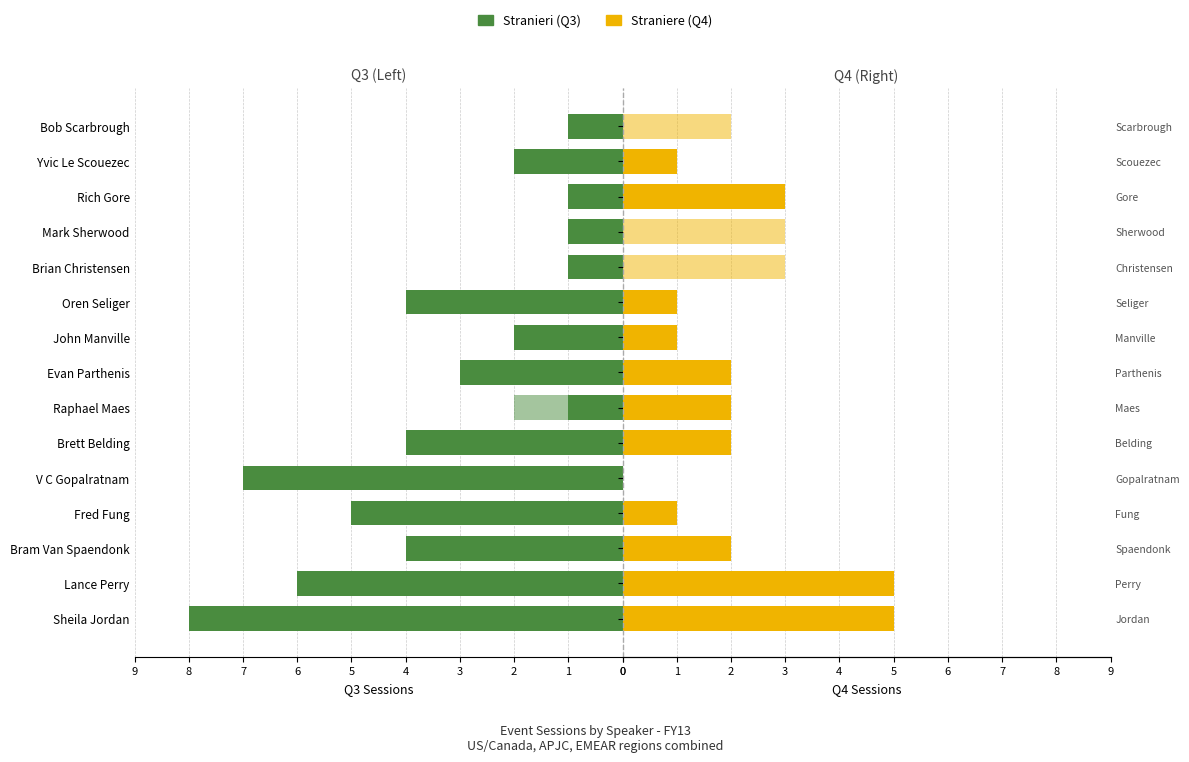

The Stranieri series shows 7 at Bram Van Spaendonk. True or false?

False